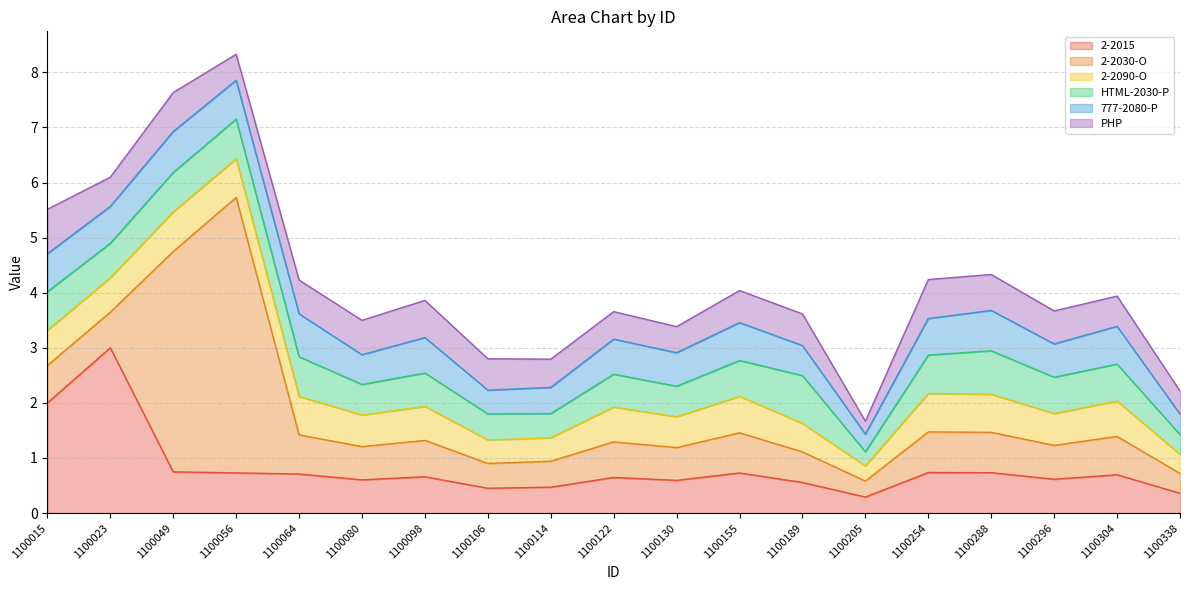

Read the HTML-2030-P value at 1100080.

0.6